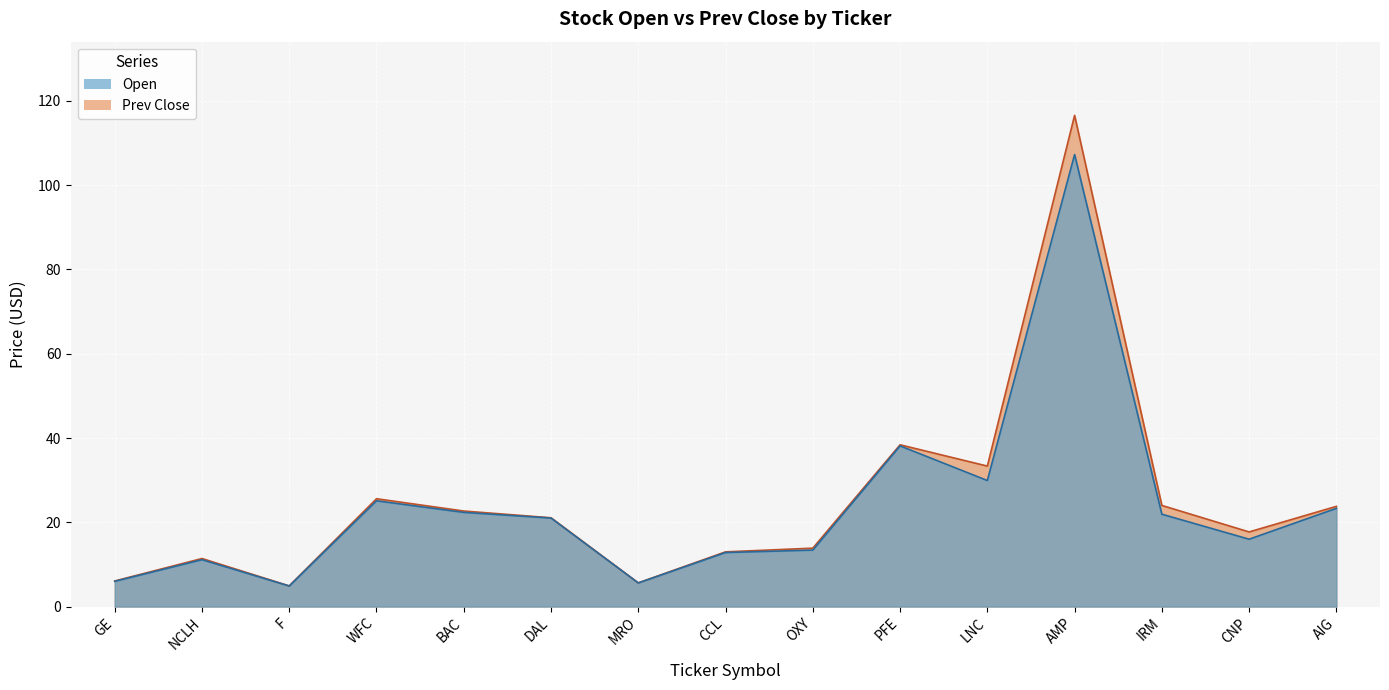

Which series changed the most between MRO and CNP?

Prev Close